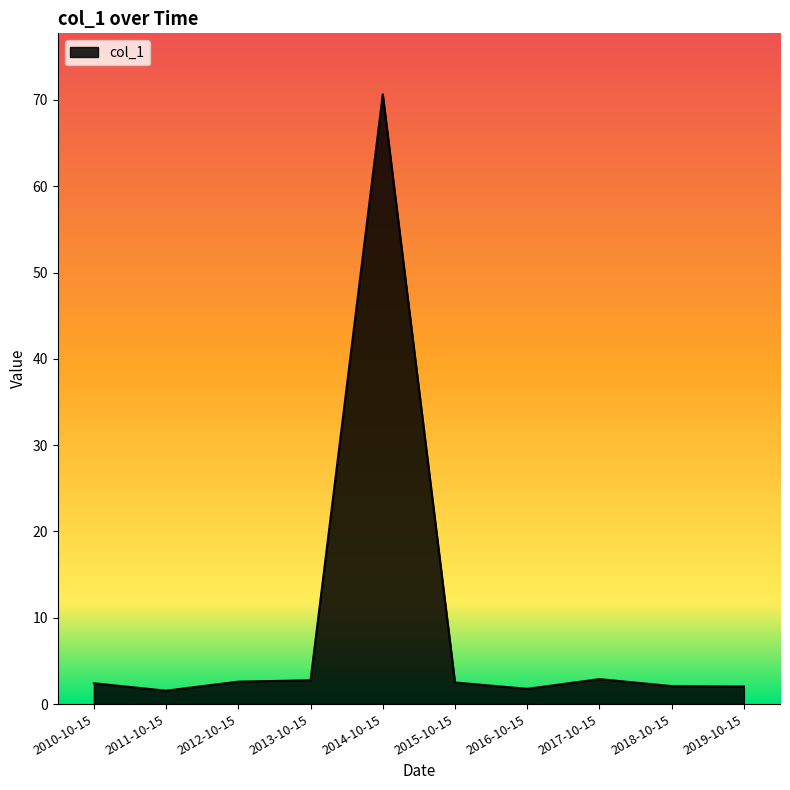

At which category does the chart reach its peak across all series?

2014-10-15